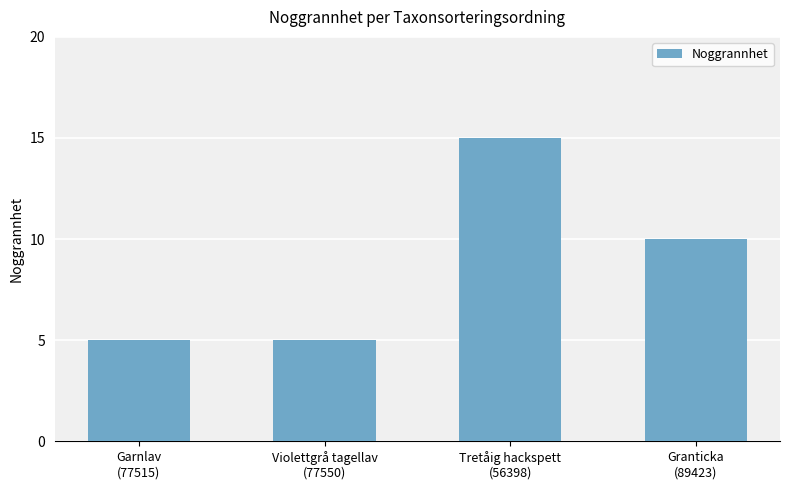

What is the approximate value at Tretåig hackspett
(56398), to the nearest 10?

20